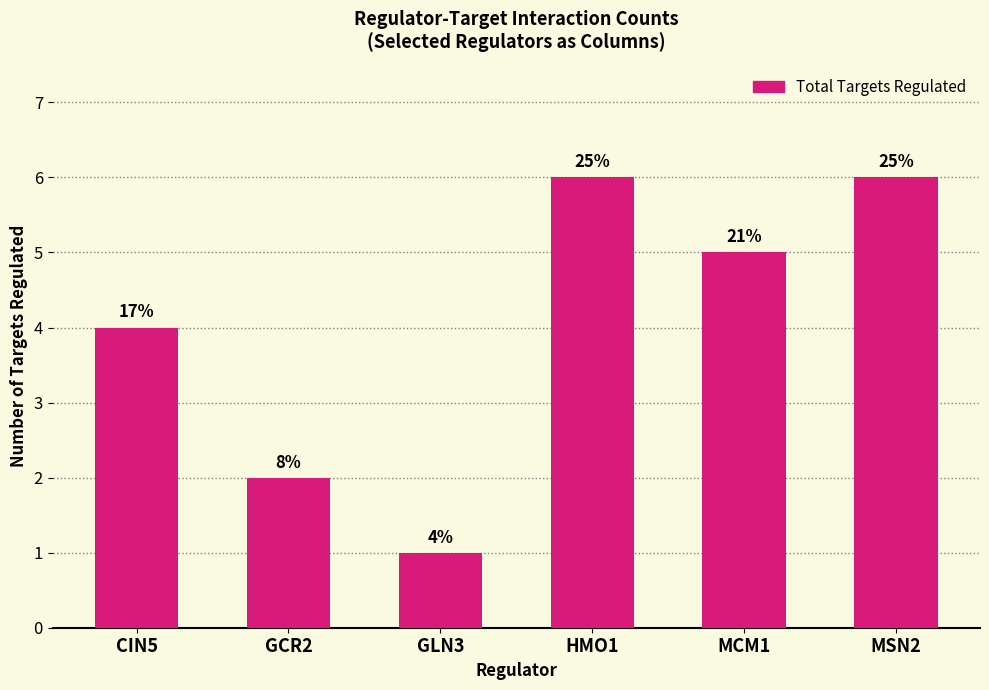

What is the change in value from CIN5 to GCR2?

-2